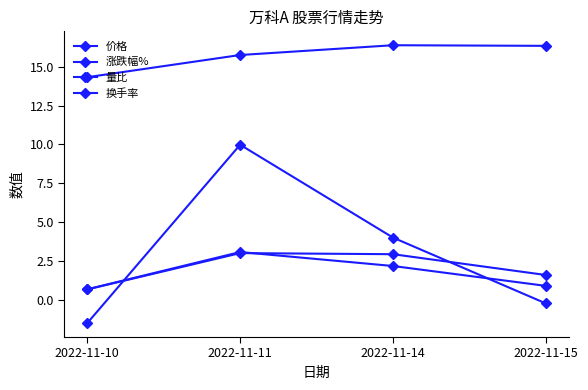

Count the number of data series in this chart.

4